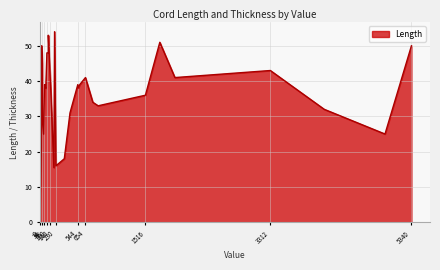

Does the chart have visible grid lines?

Yes